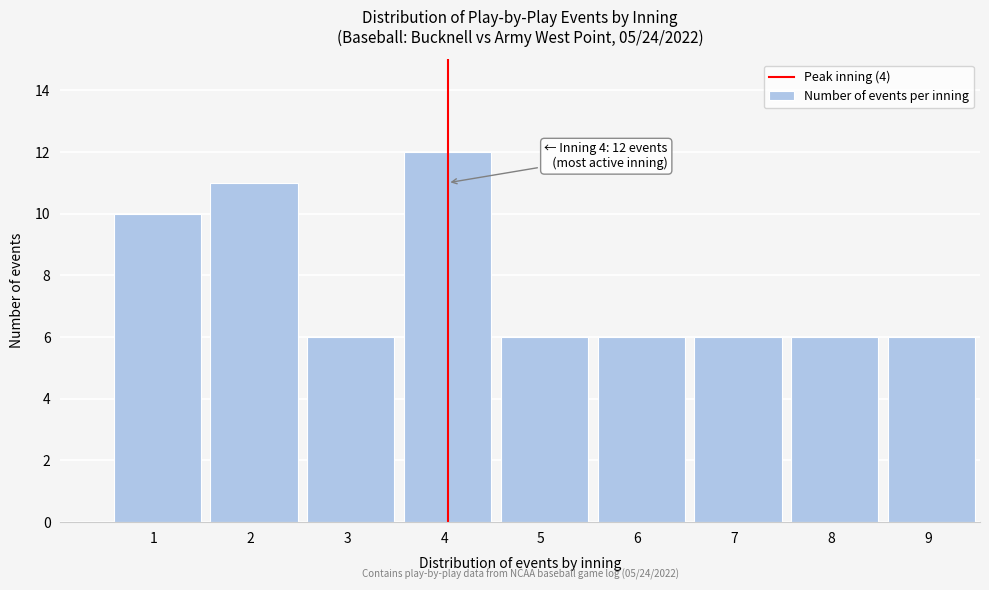

Reading left to right, extract all data points from this chart.

10	11	6	12	6	6	6	6	6